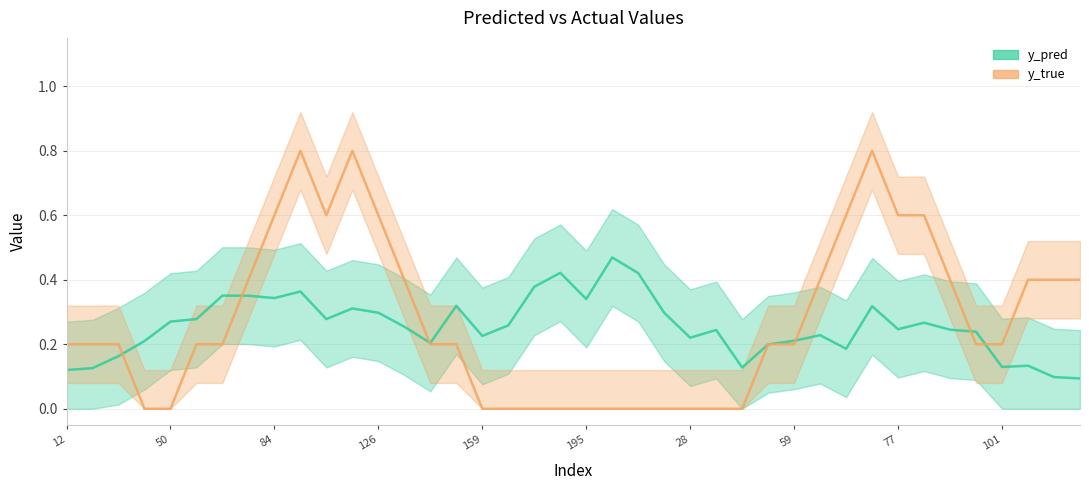

What is the sum of all y_true values?

11.0